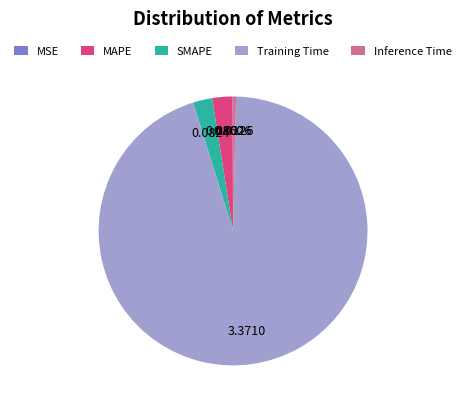

Is the sum of MAPE and Training Time greater than half?

Yes